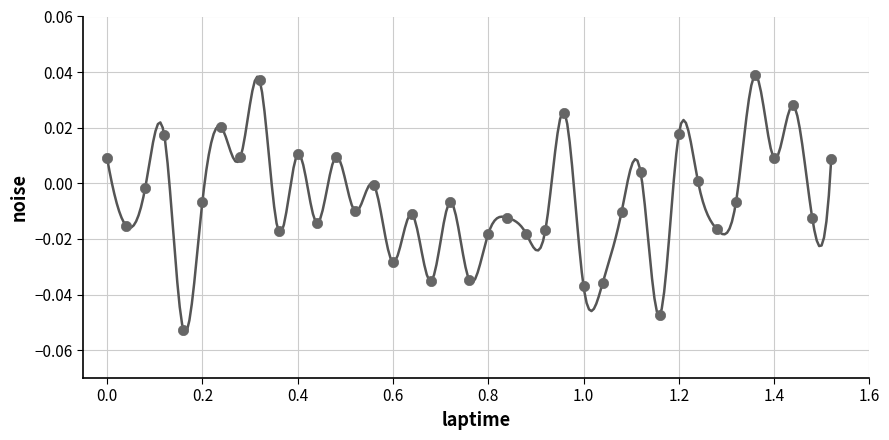

What is the range of X values (max minus min)?

1.5